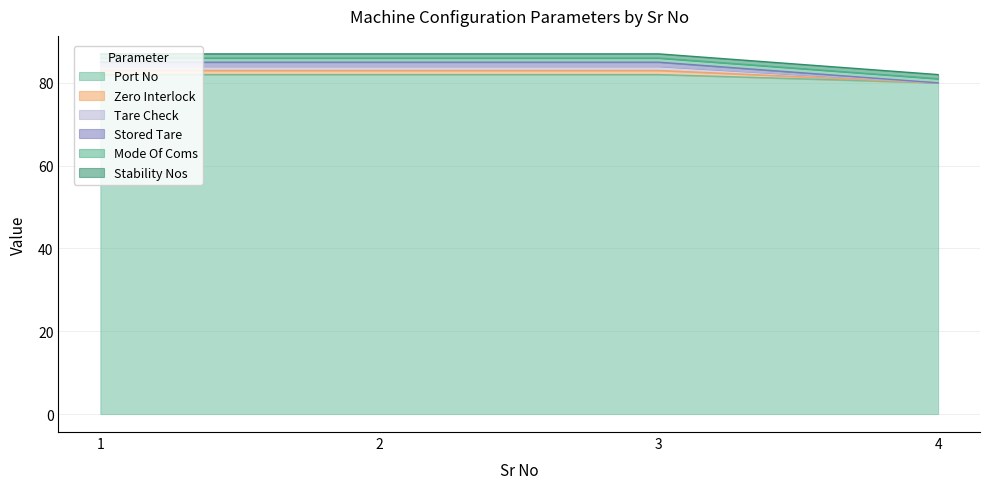

What is the sum of the Port No values at 4 and 1?

162